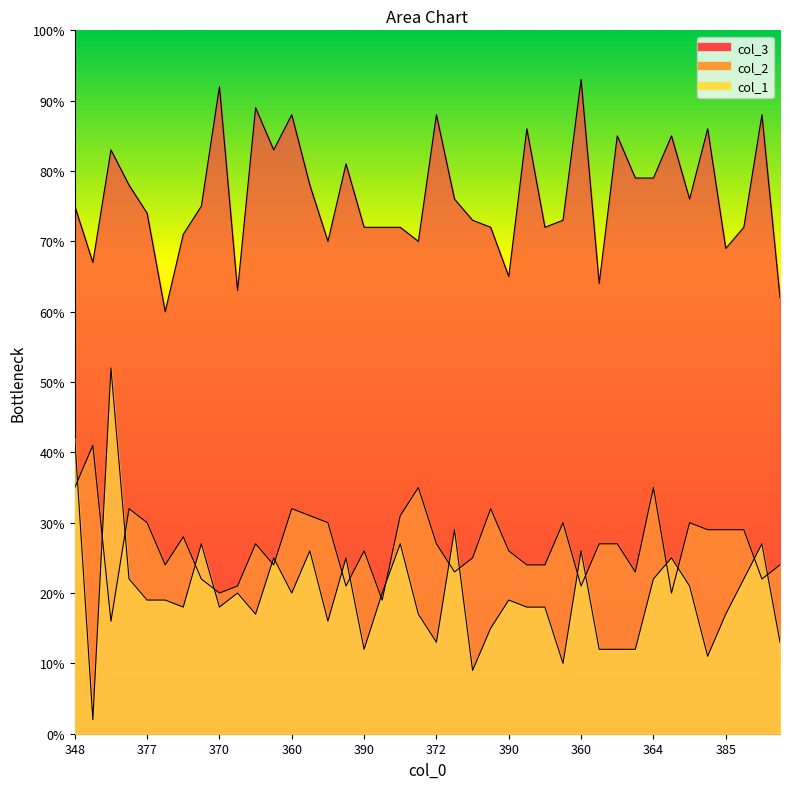

How many data points in col_2 are less than 27?

19